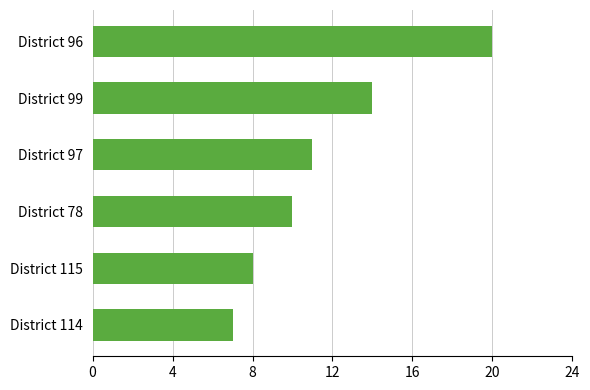

How many data points are less than 11?

3